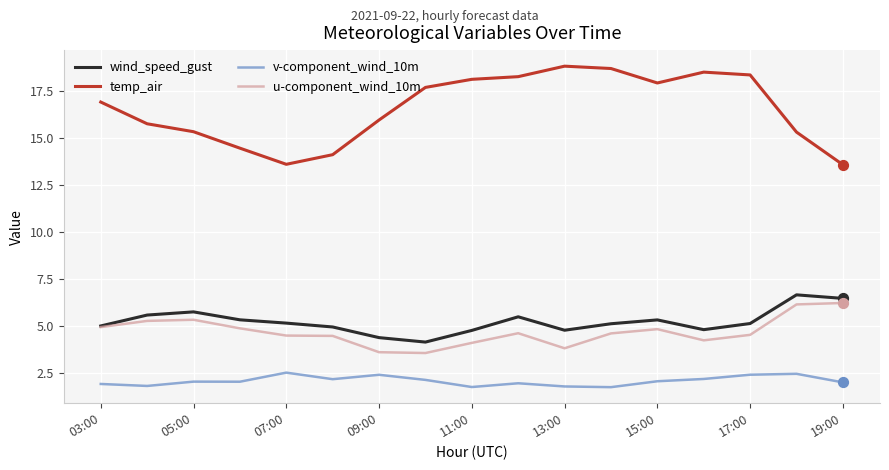

True or false: wind_speed_gust and temp_air intersect in this chart.

False